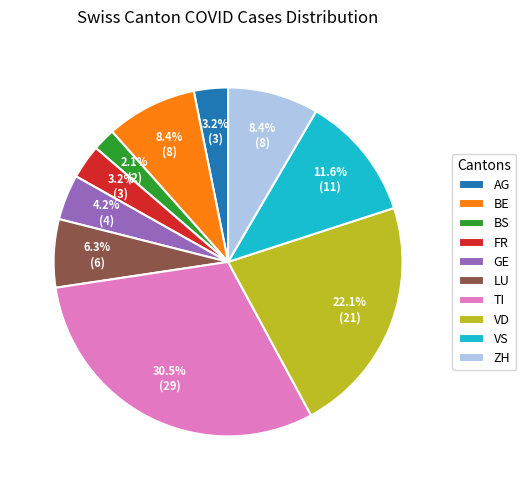

What portion of the pie excludes ZH?

91.6%